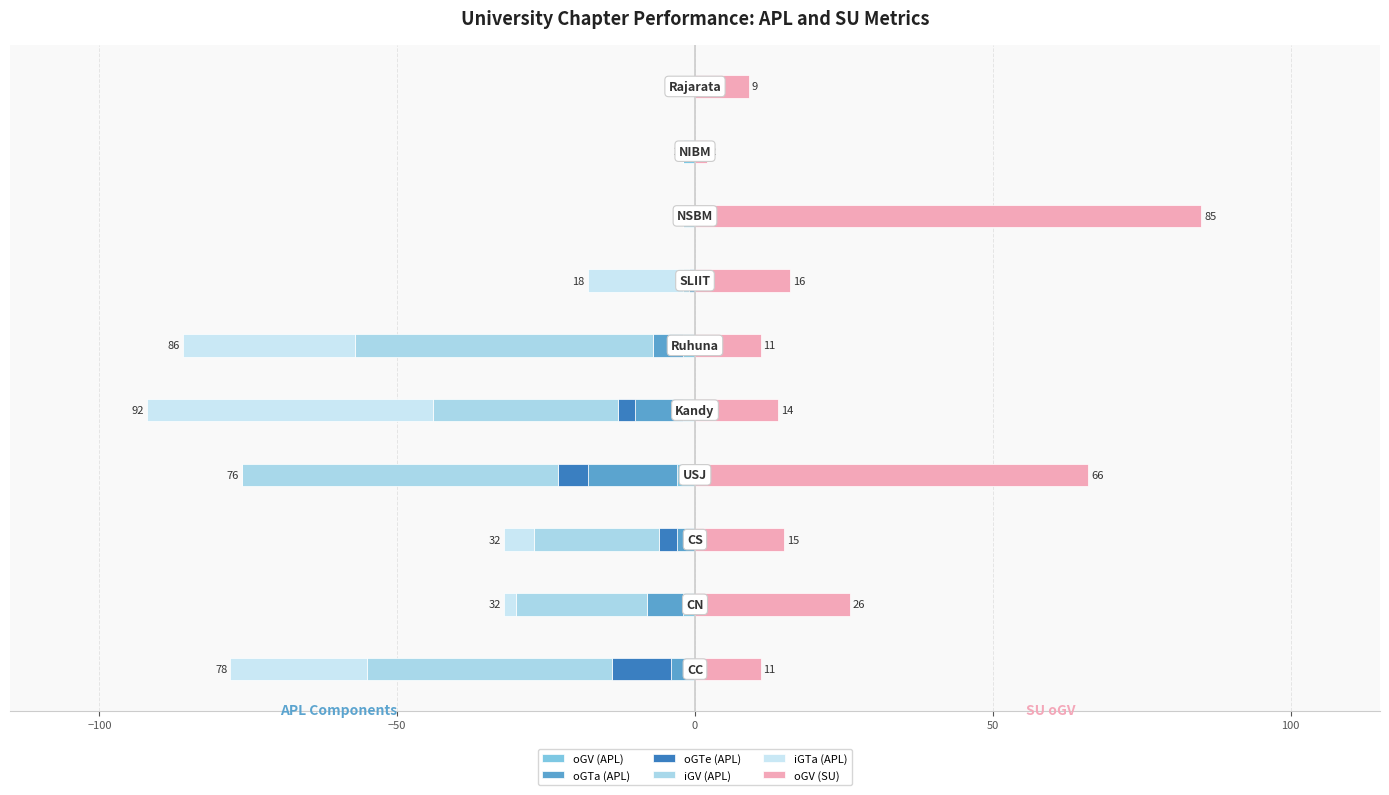

The oGTe (APL) series shows 0 at 8. True or false?

True